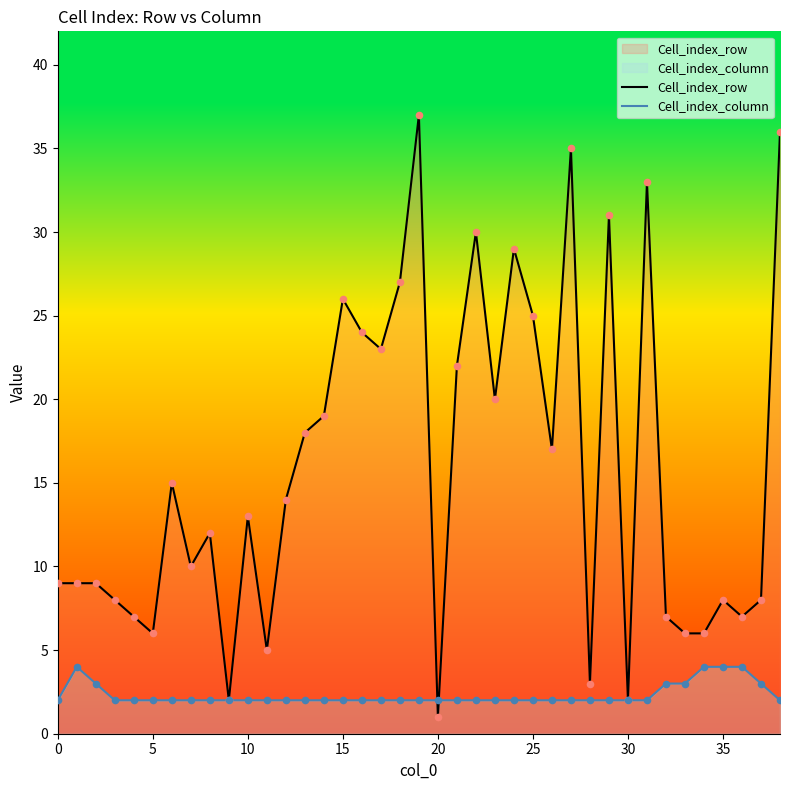

Is the value of Cell_index_row at 0 greater than the value of Cell_index_column at 20?

Yes